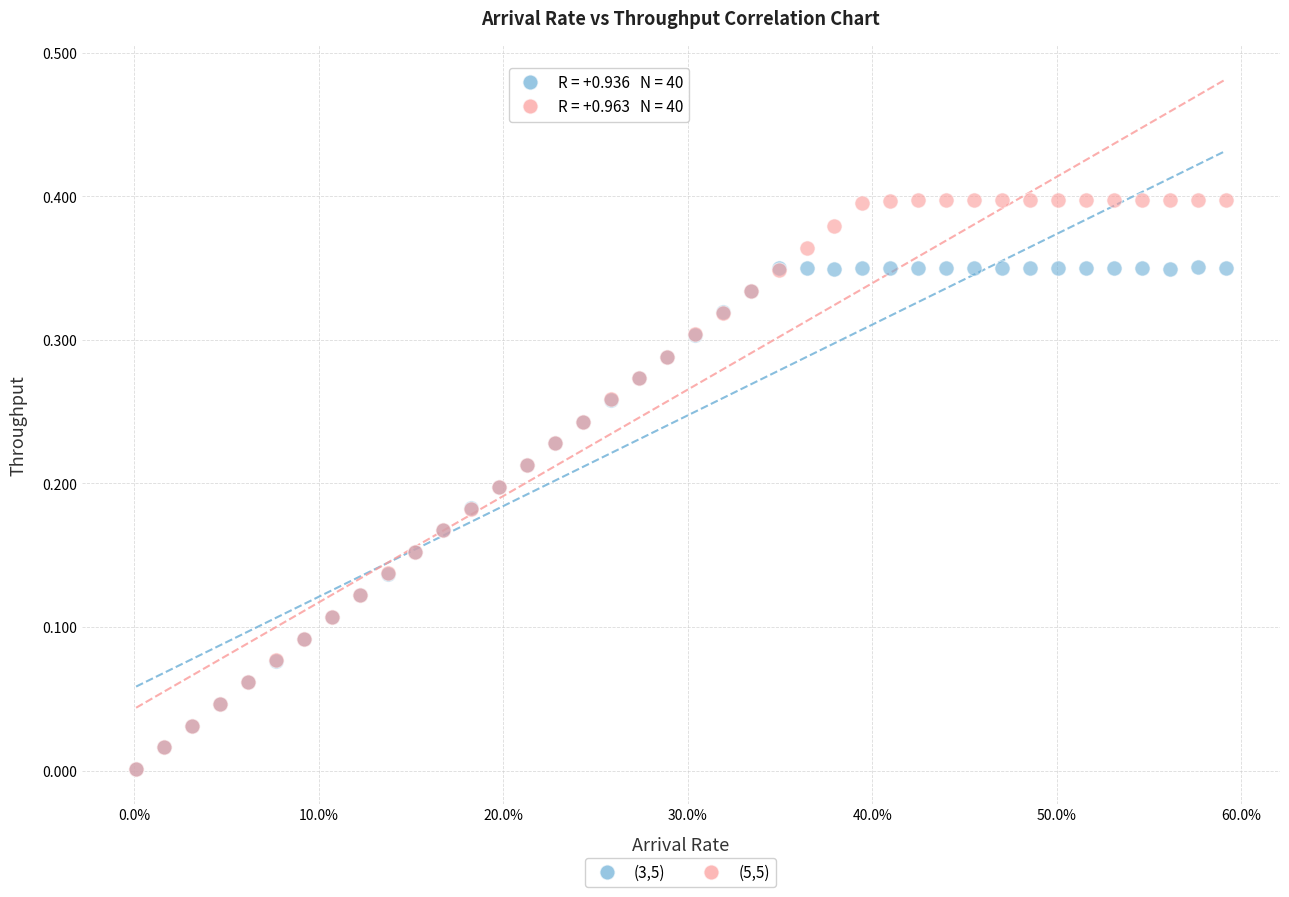

What are all the series names shown in the legend?

(3,5), (5,5)